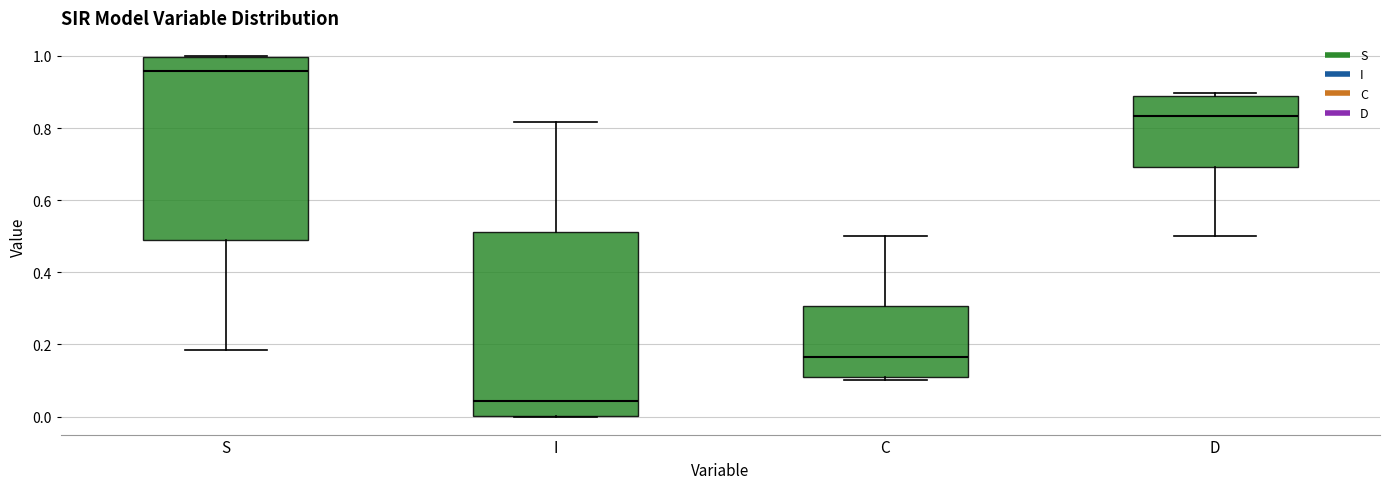

Where does the median line of the box for I sit on the y-axis? The values are not printed on the chart, so give them approximately, as read against the axis.

0.04